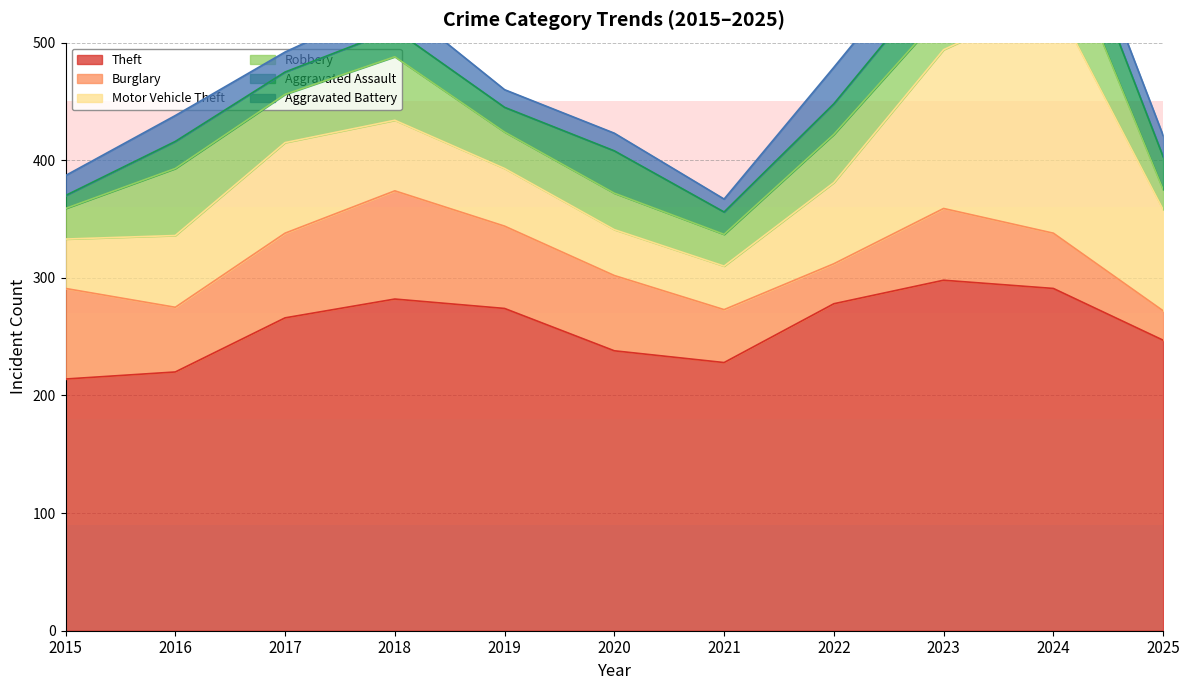

Which series has the largest total across all categories?

Theft